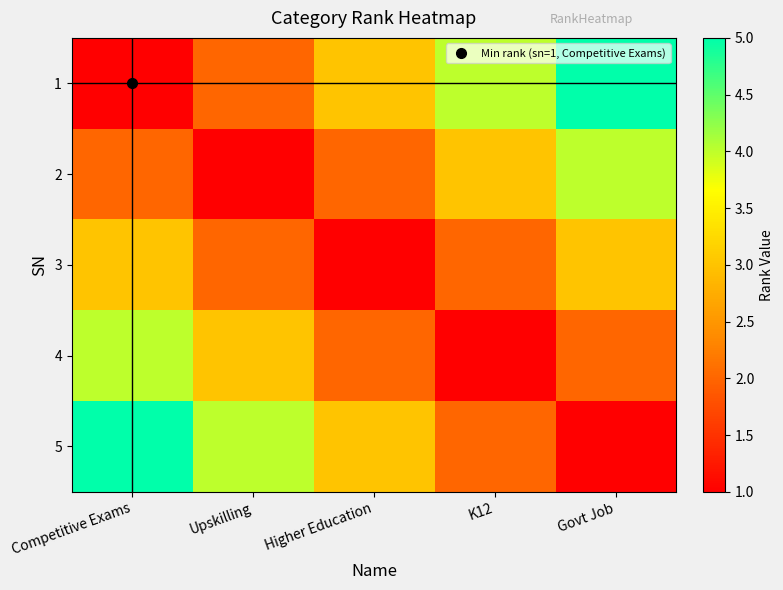

At which category is the sum across all series the highest?

Competitive Exams